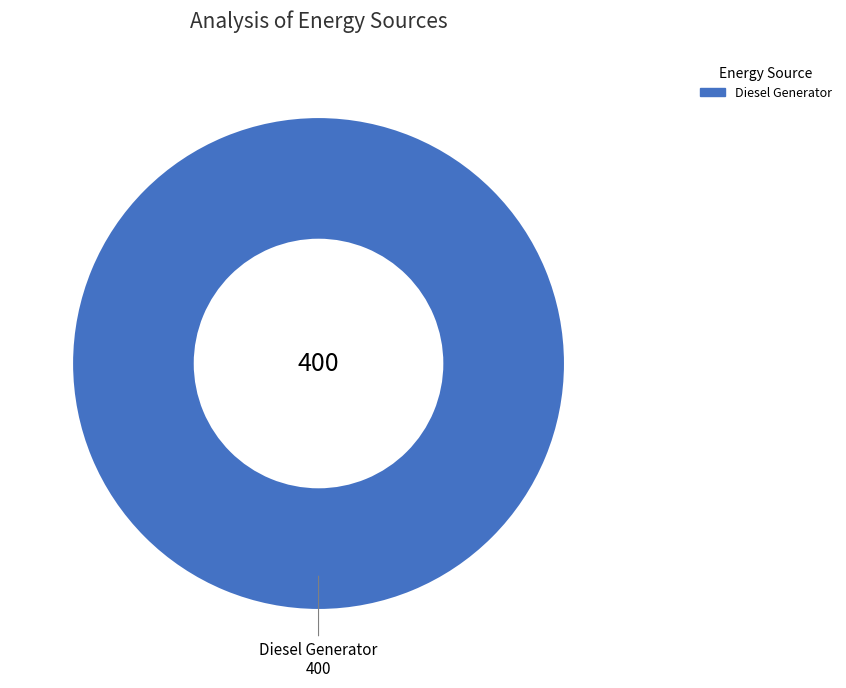

Is there a majority slice in this chart?

Yes